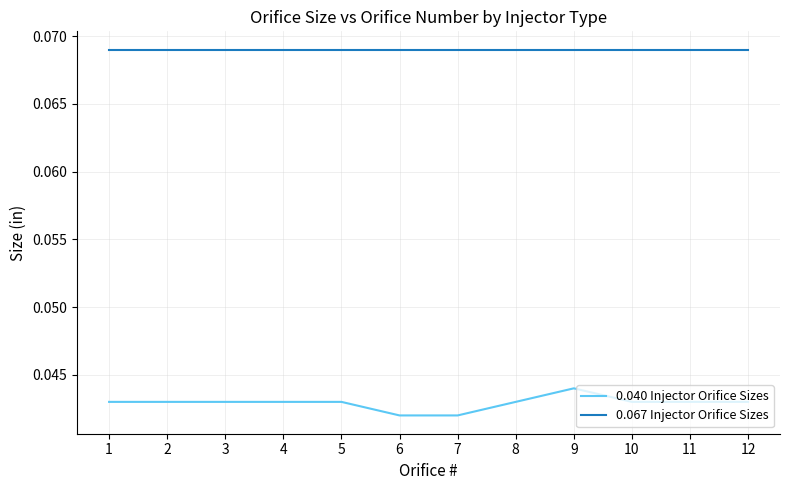

True or false: 0.067 Injector Orifice Sizes and 0.040 Injector Orifice Sizes cross at least once.

False